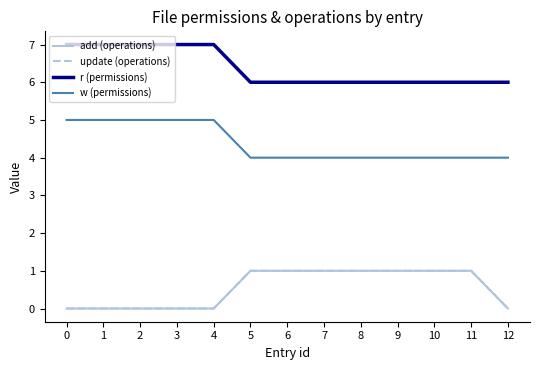

Does the chart display data point markers on the line(s)?

No